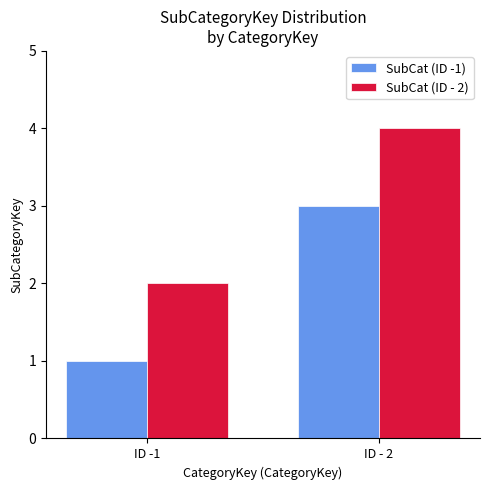

Reading right to left, extract all data points from this chart.

SubCat (ID -1): 3	1
SubCat (ID - 2): 4	2